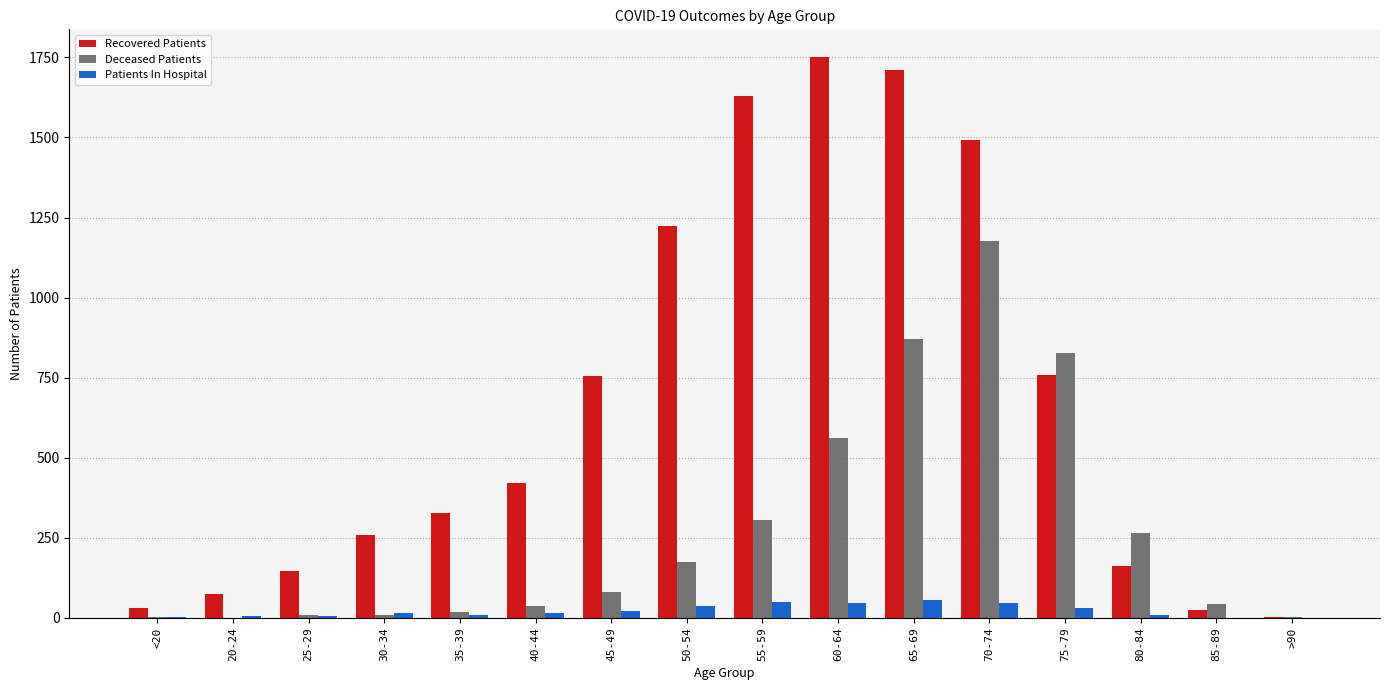

The Recovered Patients series shows 24 at 85-89. True or false?

True